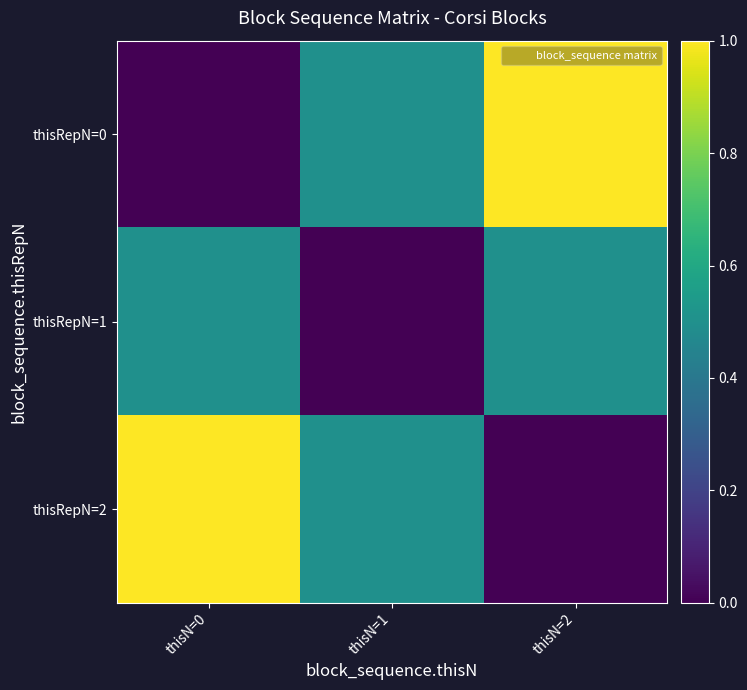

At which category is the sum across all series the highest?

thisN=0